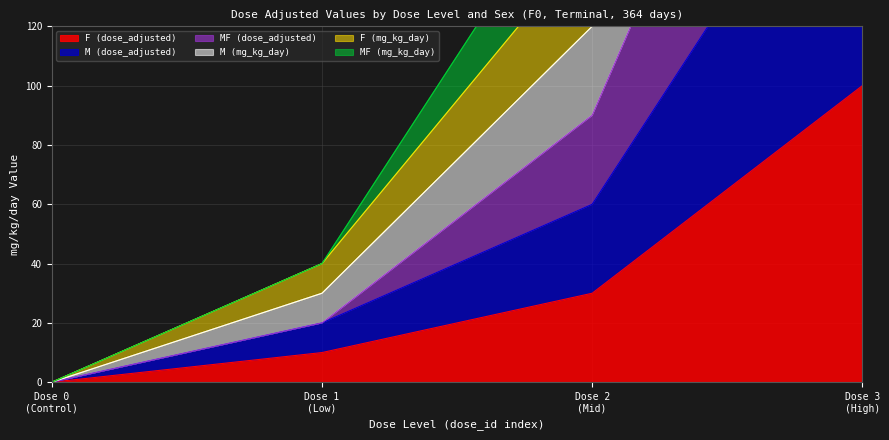

True or false: MF (dose_adjusted) and M (mg_kg_day) cross at least once.

False